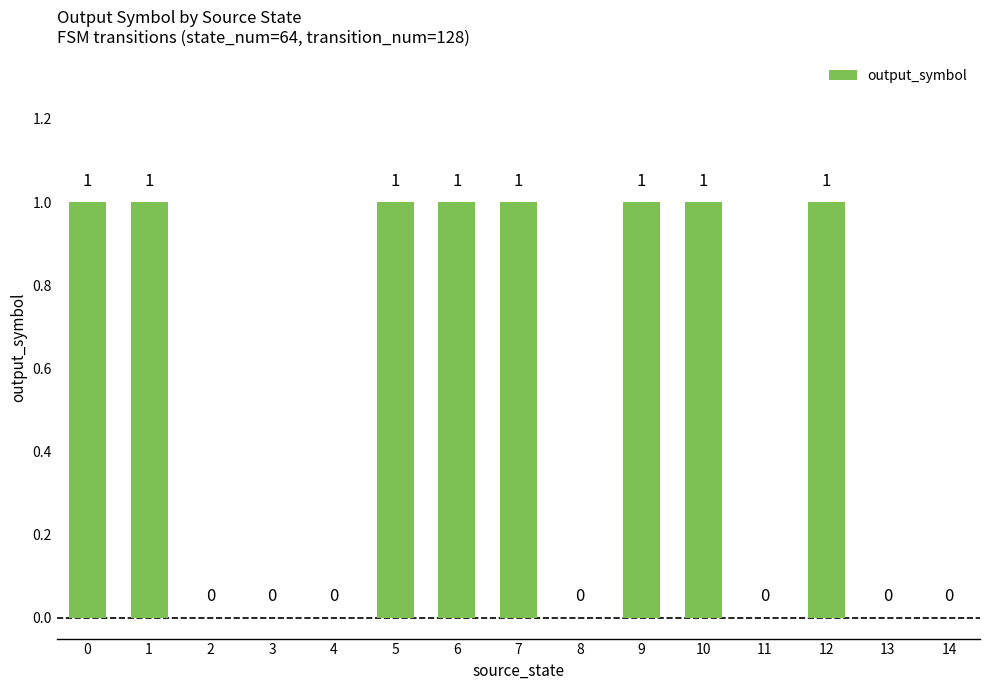

How many values are between 0 and 1?

15